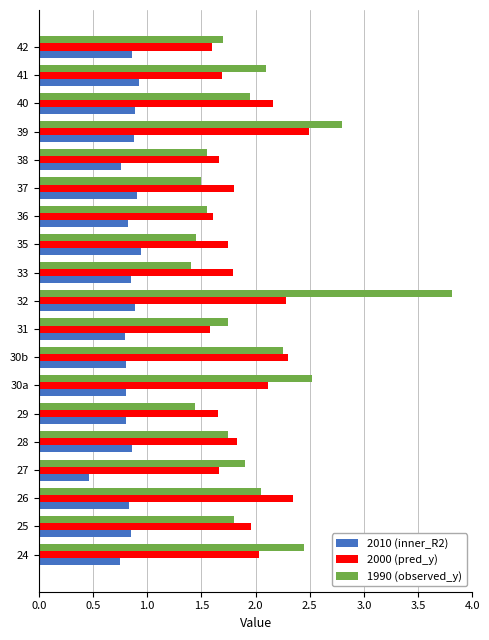

At which category is the sum across all series the highest?

32